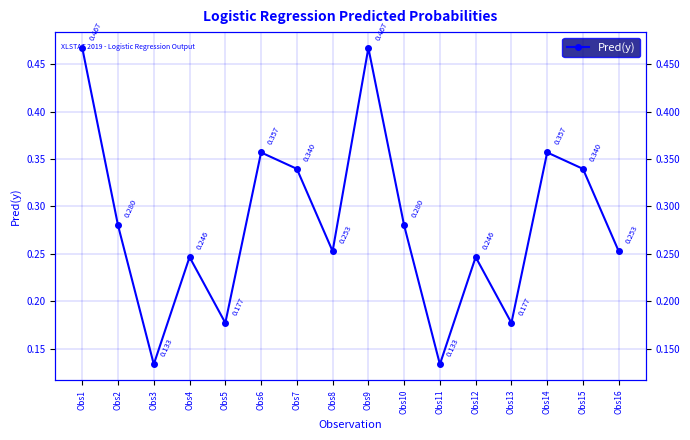

List the labels in order of value, smallest first.

Obs3, Obs11, Obs5, Obs13, Obs4, Obs12, Obs8, Obs16, Obs2, Obs10, Obs7, Obs15, Obs6, Obs14, Obs1, Obs9